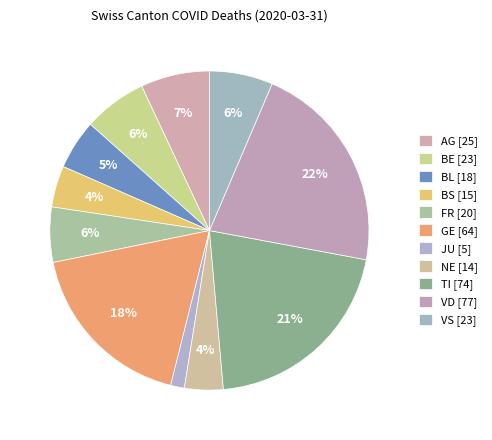

How many segments does this pie chart have?

11